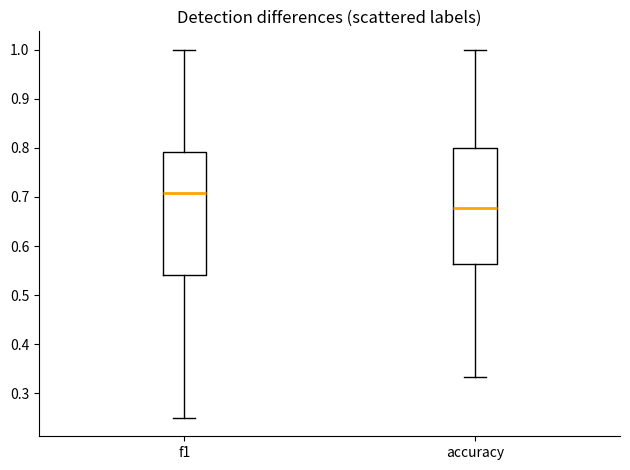

Where is the upper edge of the box for f1 on the y-axis? The values are not printed on the chart, so give them approximately, as read against the axis.

0.79